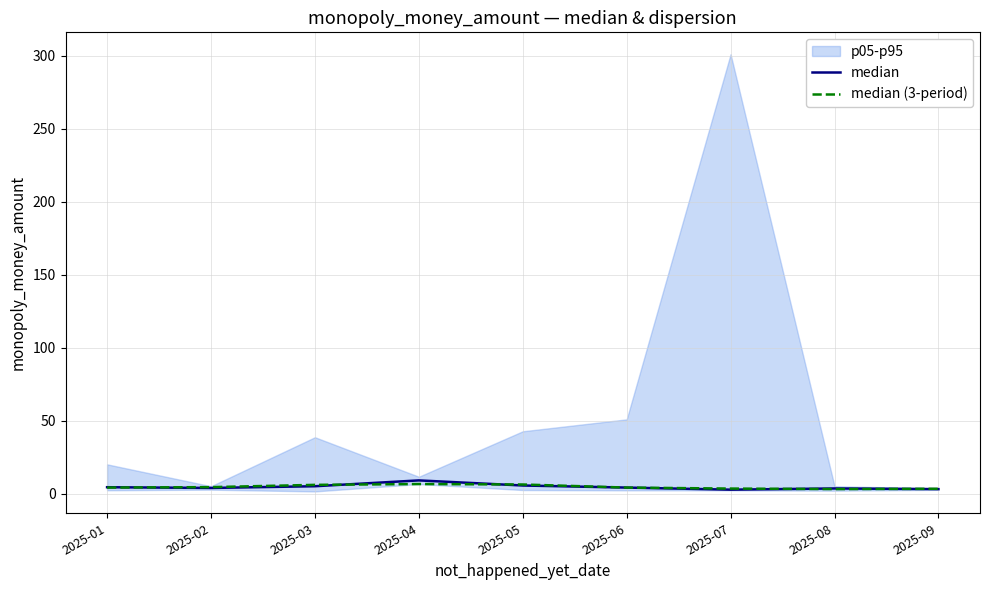

At which category does the chart reach its minimum across all series?

2025-07